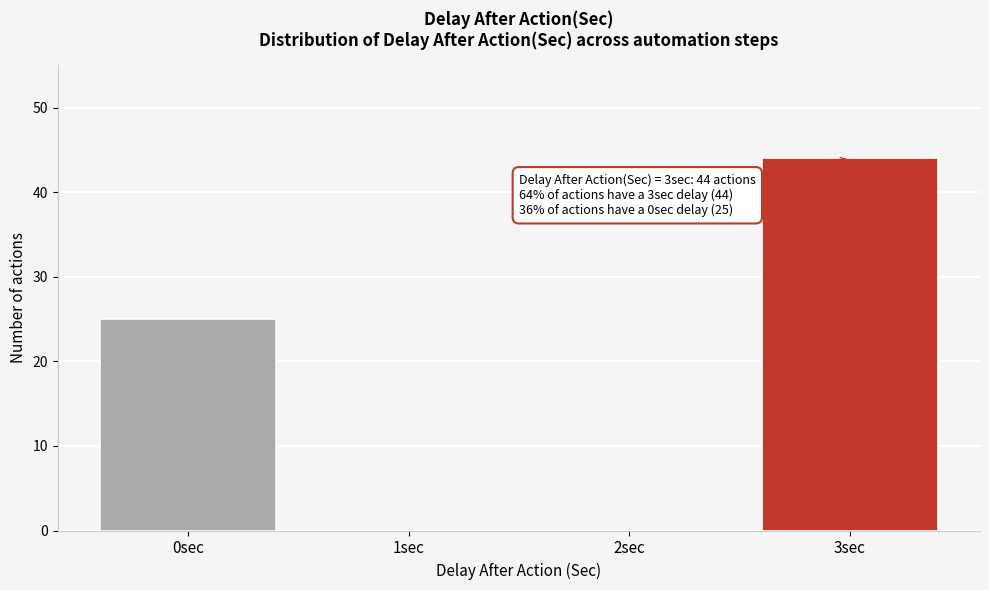

Reading left to right, extract all data points from this chart.

0sec=25	1sec=0	2sec=0	3sec=44